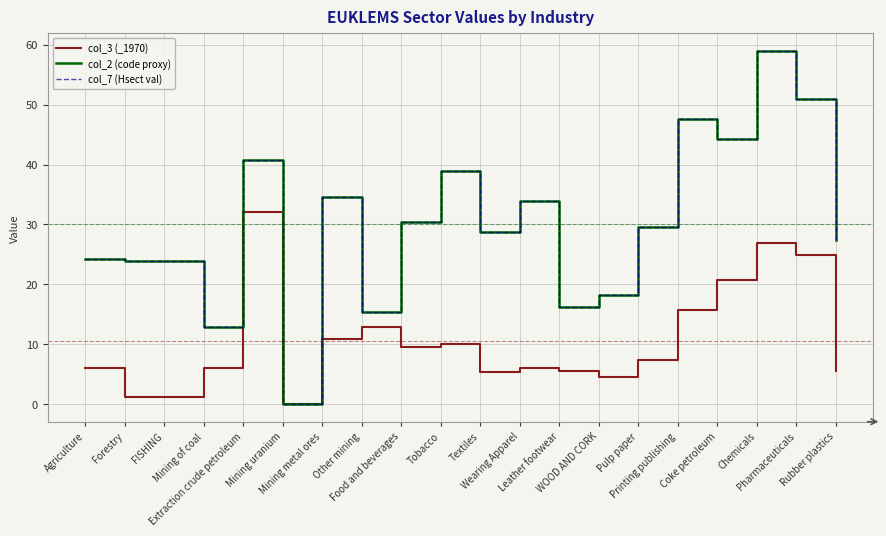

What position from the left is Wearing Apparel?

12